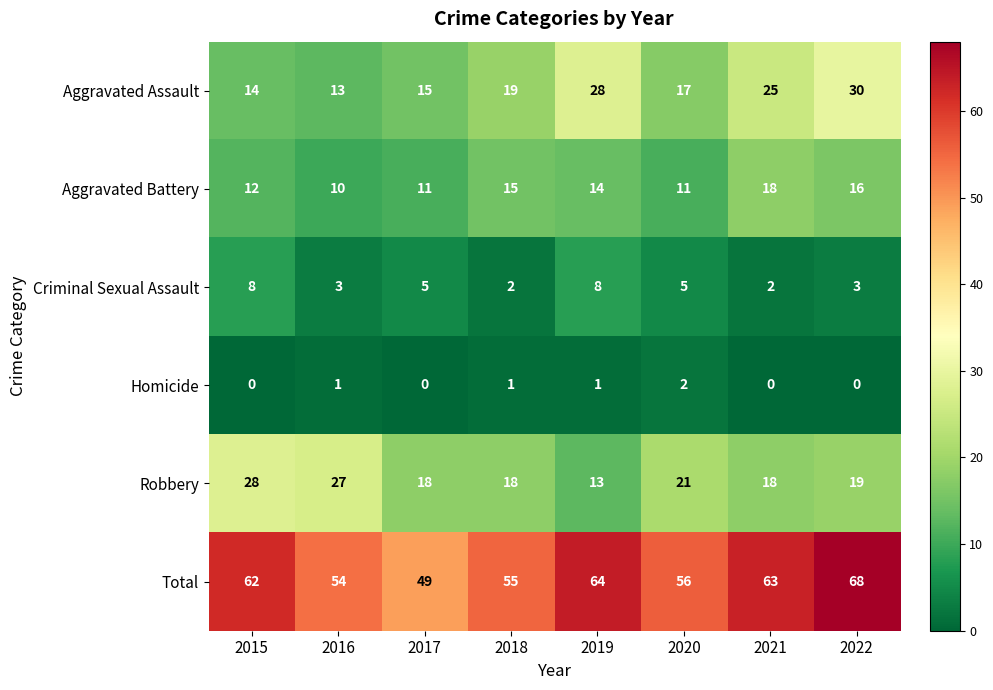

What is the difference between the maximum and second lowest values in the Total series?

14